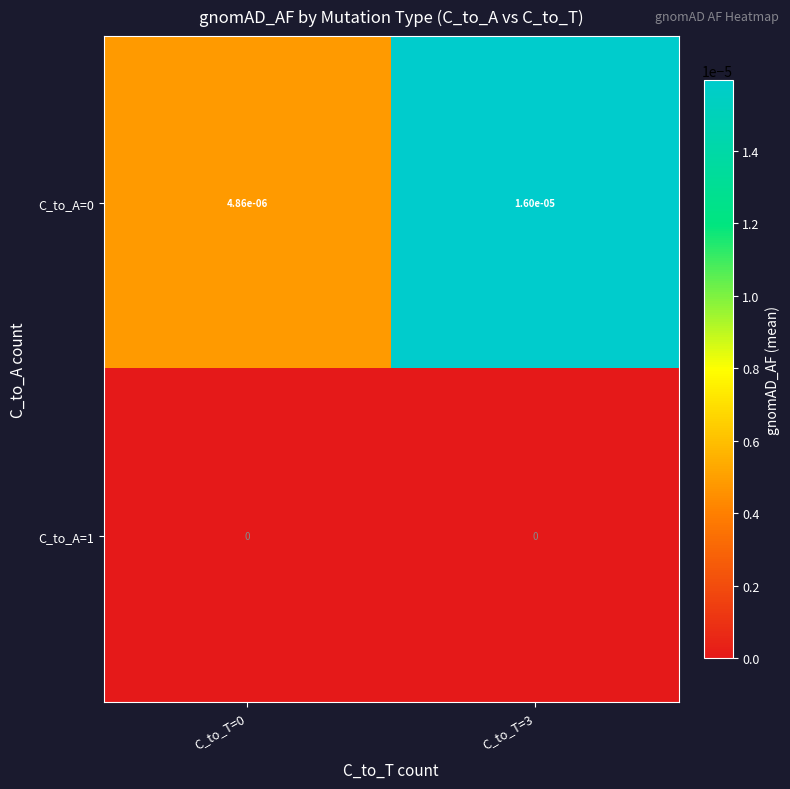

At how many categories does at least one series exceed 0?

2